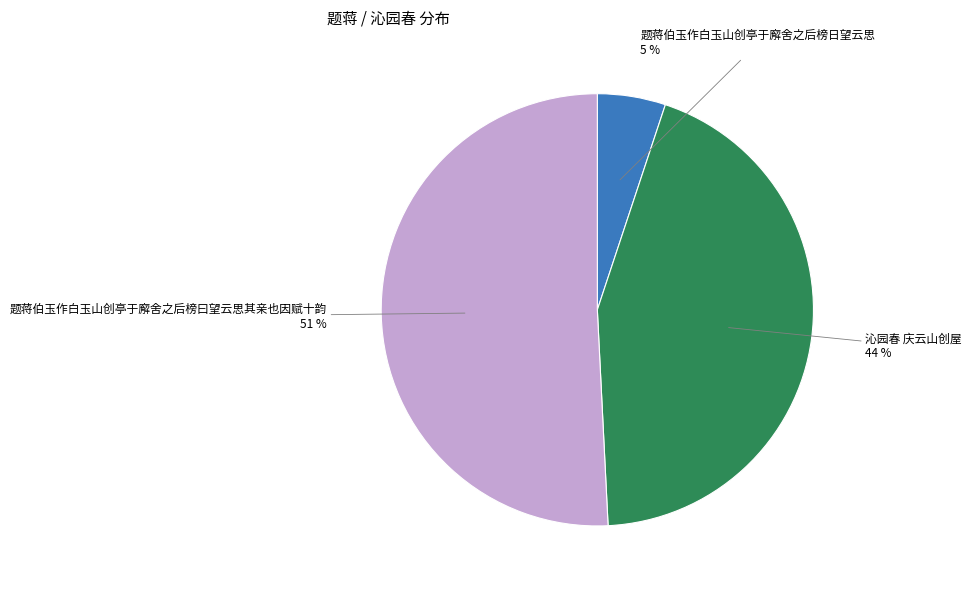

Count the number of slices in the pie.

3